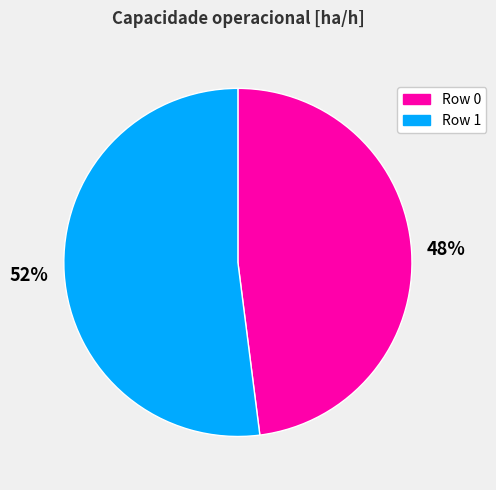

Which slice represents more than half of the pie?

Row 1